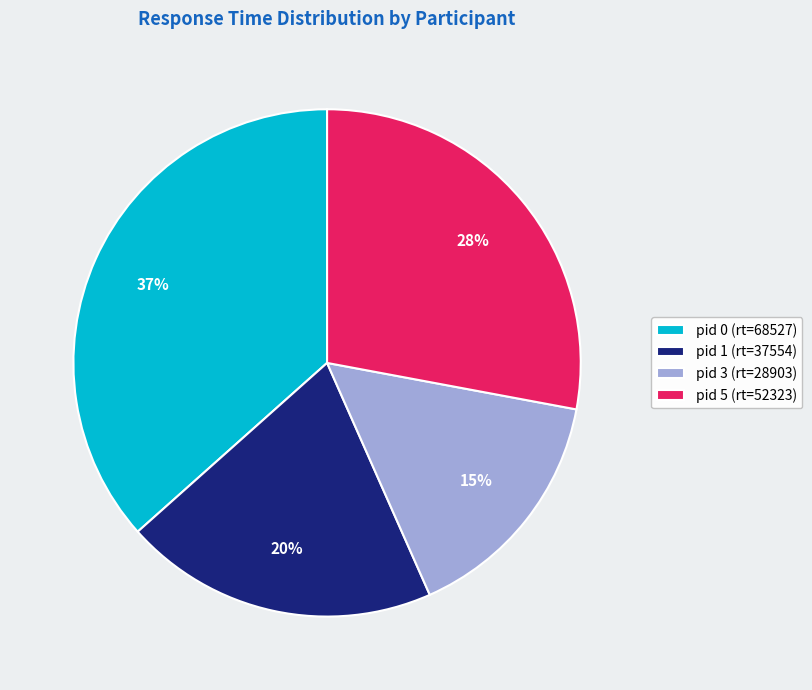

Which slice is the largest?

pid 0 (rt=68527)